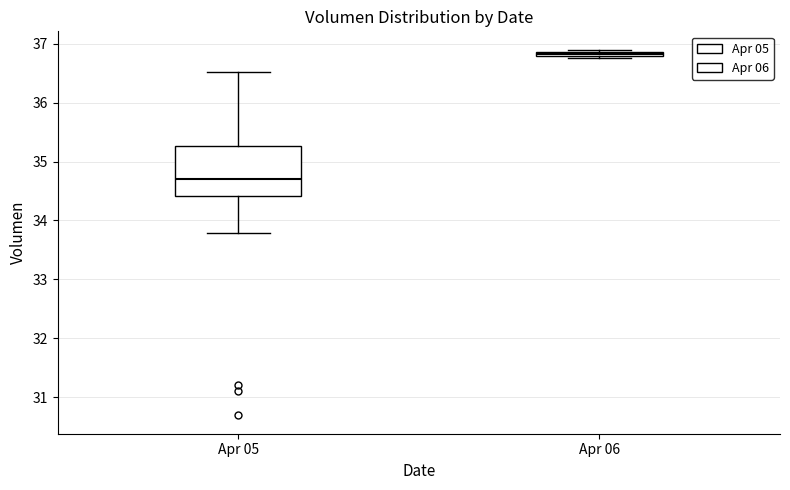

Where is the upper edge of the box for Apr 05 on the y-axis? The values are not printed on the chart, so give them approximately, as read against the axis.

35.3